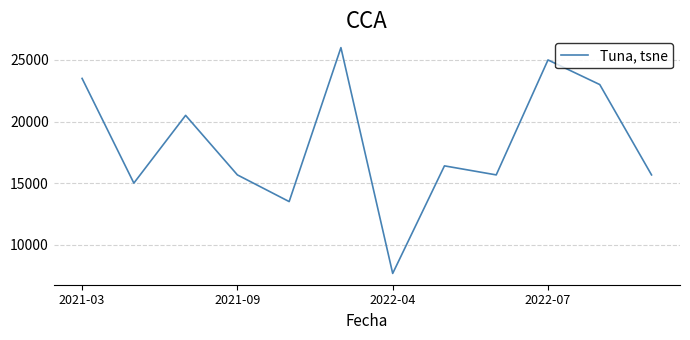

What is the smallest value displayed?

7666.7